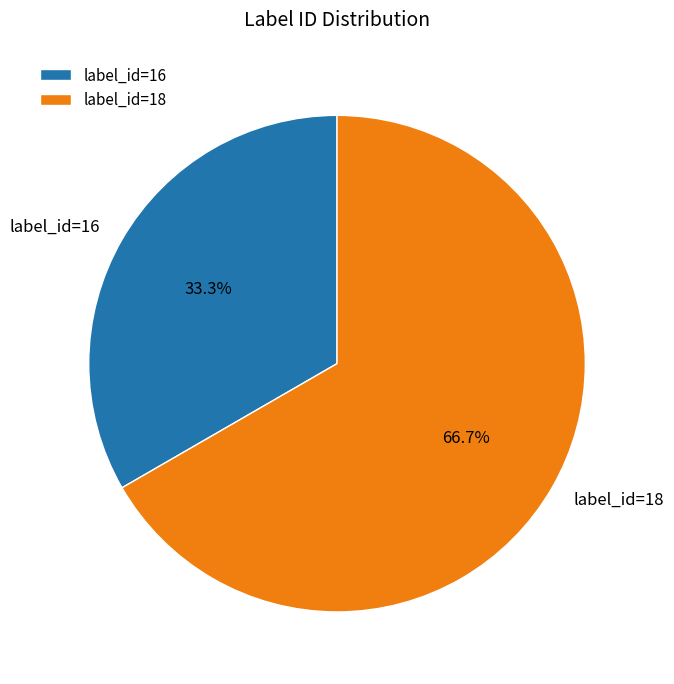

Between label_id=16 and label_id=18, which is larger?

label_id=18